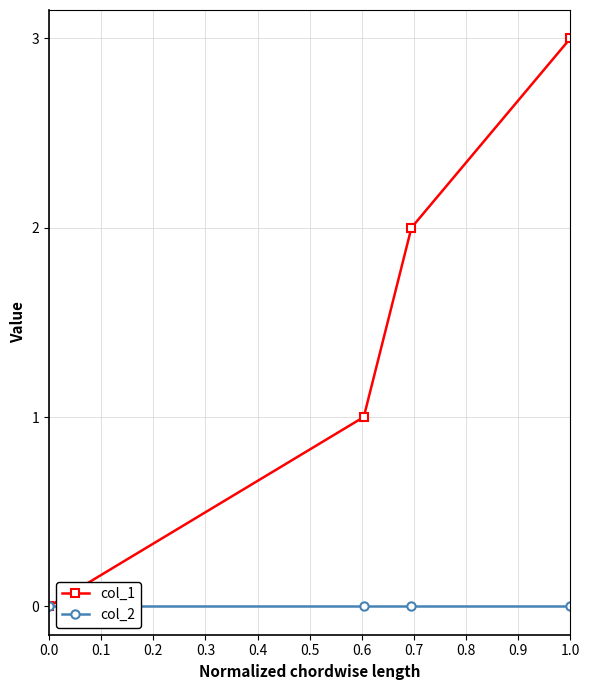

List the series in order of their peak value, highest first.

col_1, col_2